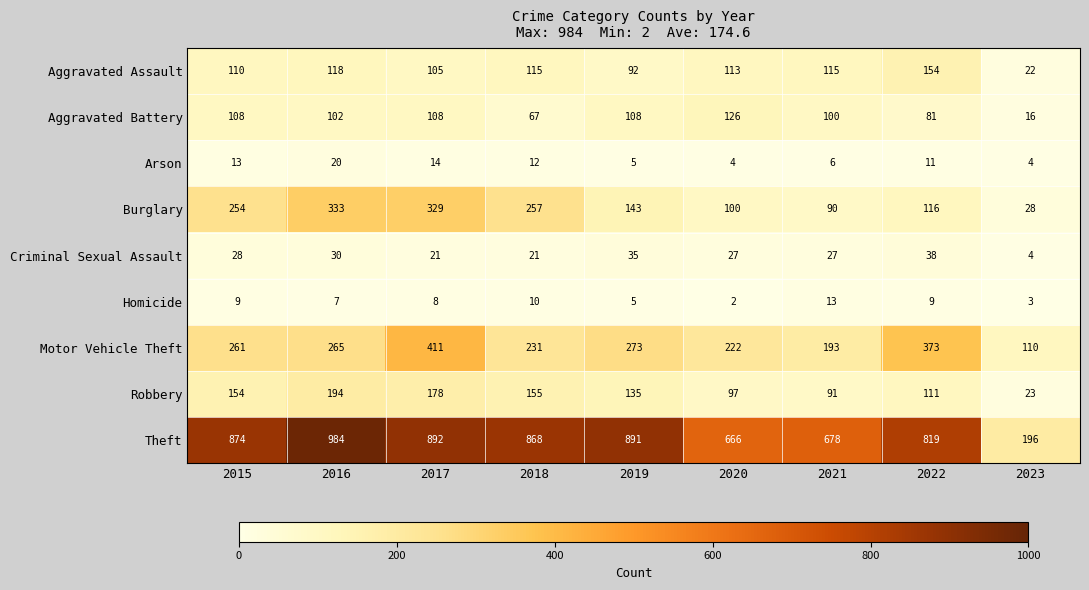

What is the total value across all series at 2020?

1357